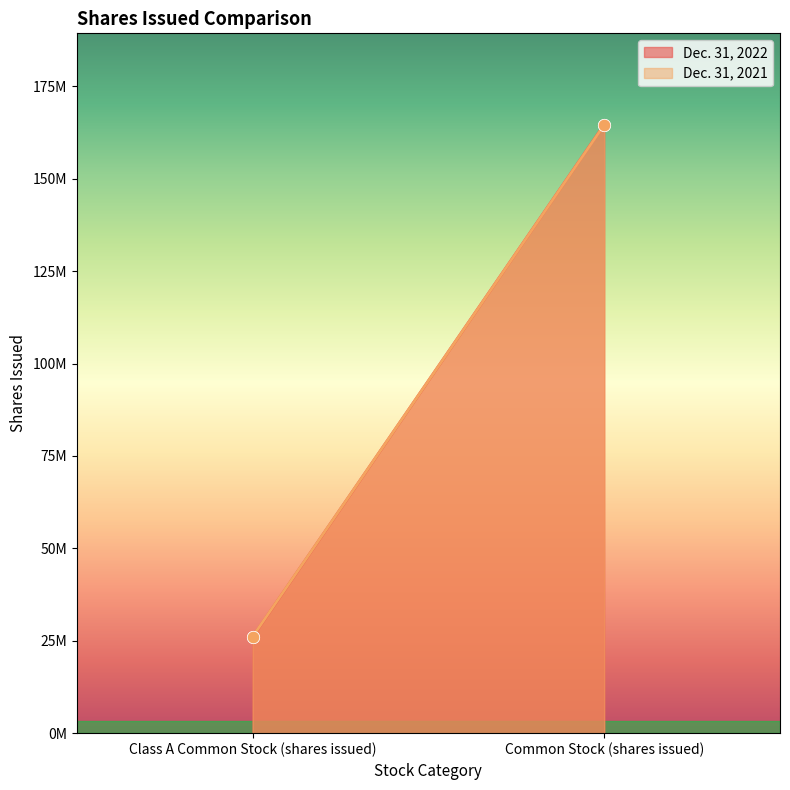

What is the total value across all series at Class A Common Stock (shares issued)?

52140097